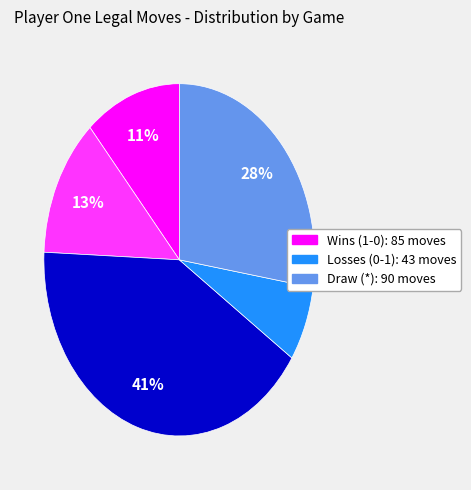

Is there a majority slice in this chart?

No